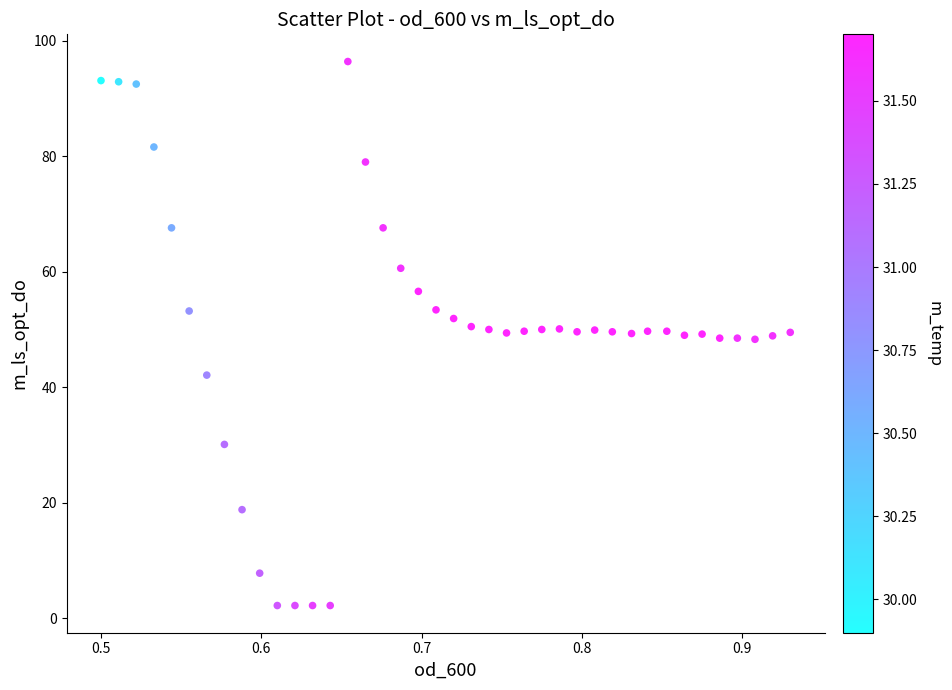

What is the range of Y values (max minus min)?

94.2